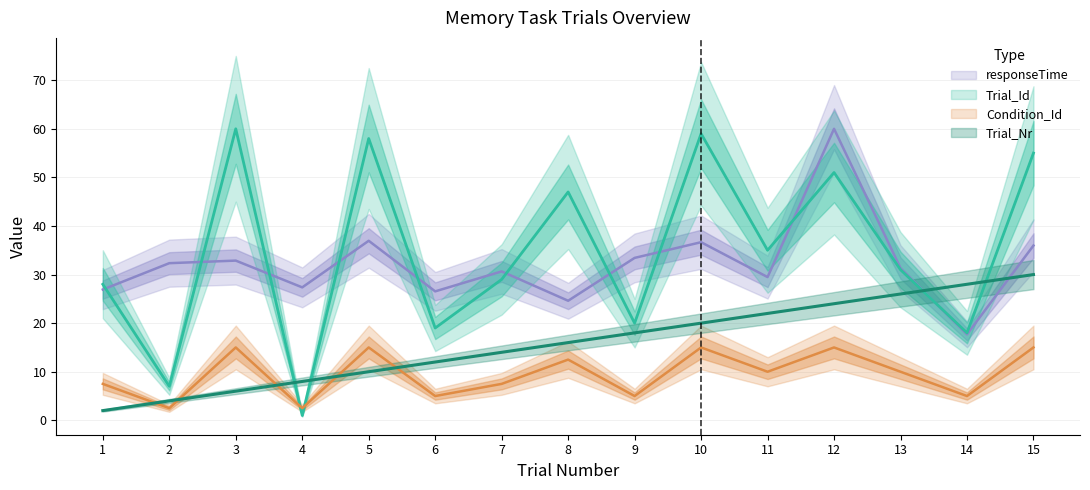

Which label corresponds to the smallest value in the chart?

4